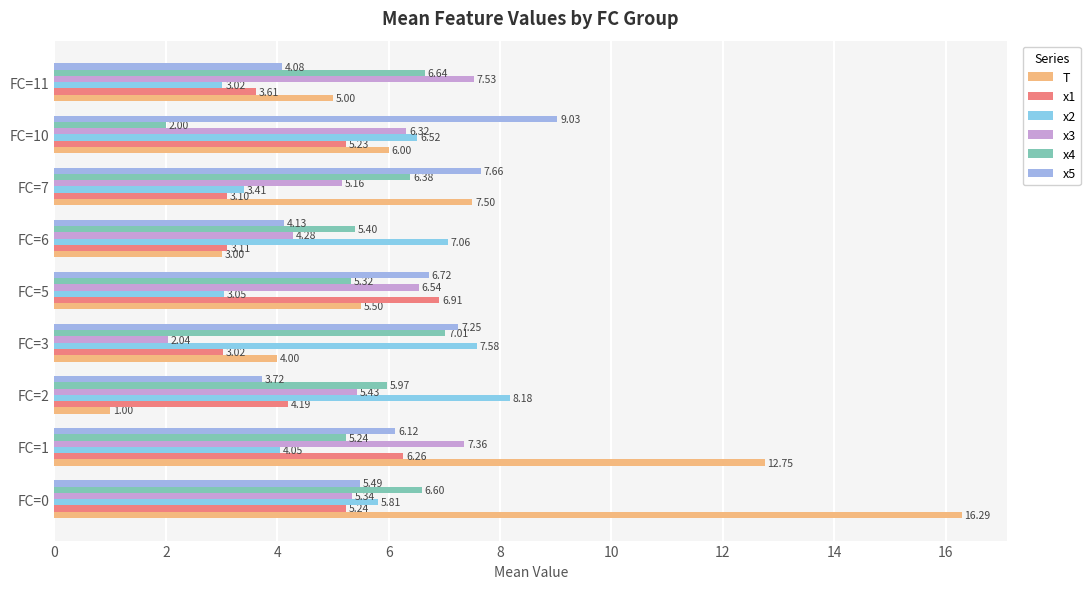

How many values in the x1 series are below 4?

4